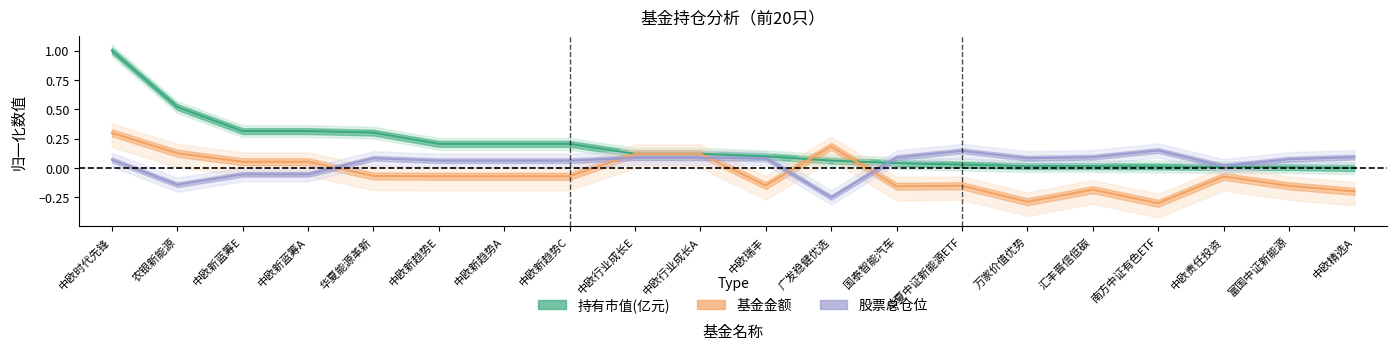

What is the lowest value of the 股票总仓位 series?

-0.2